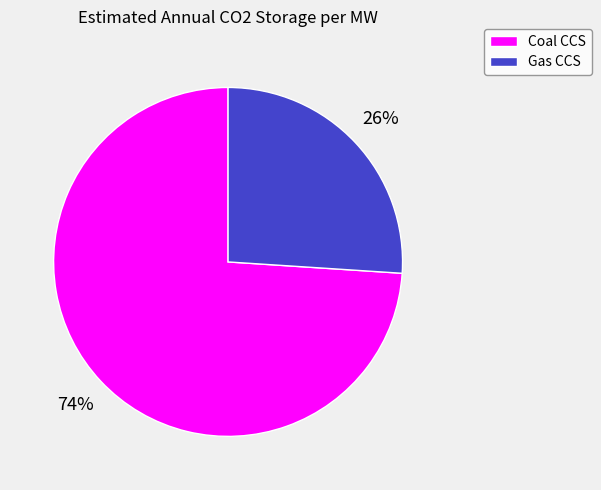

What is the largest slice in the pie chart?

Coal CCS